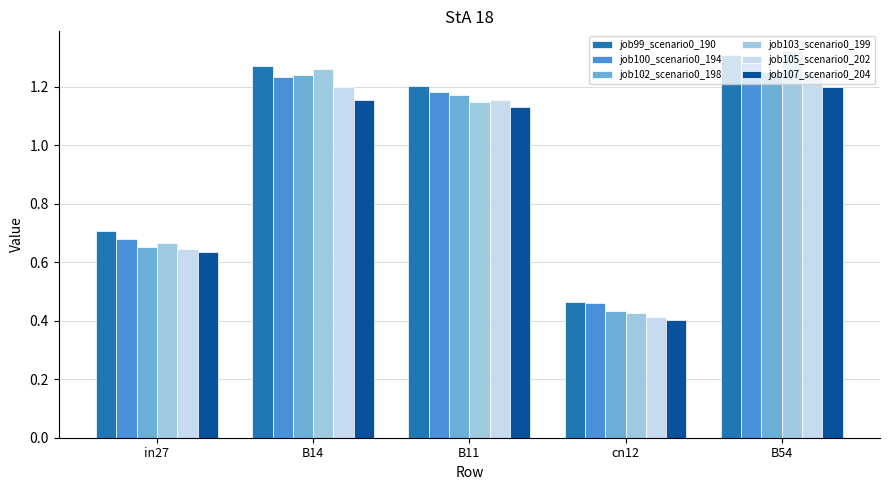

What is the sum of the job105_scenario0_202 values at B14 and in27?

1.8